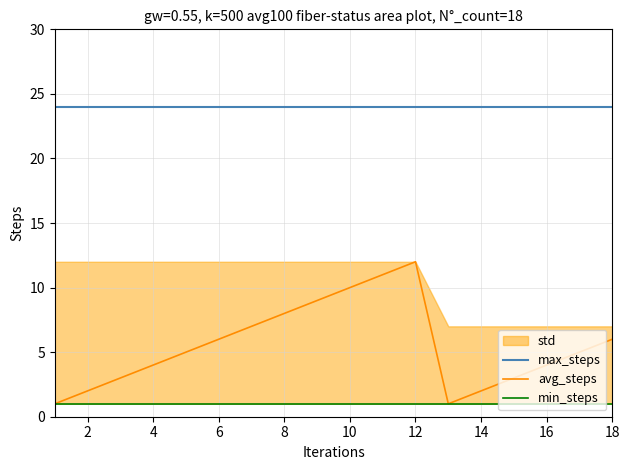

Is it true that max_steps equals 11 at 10?

False